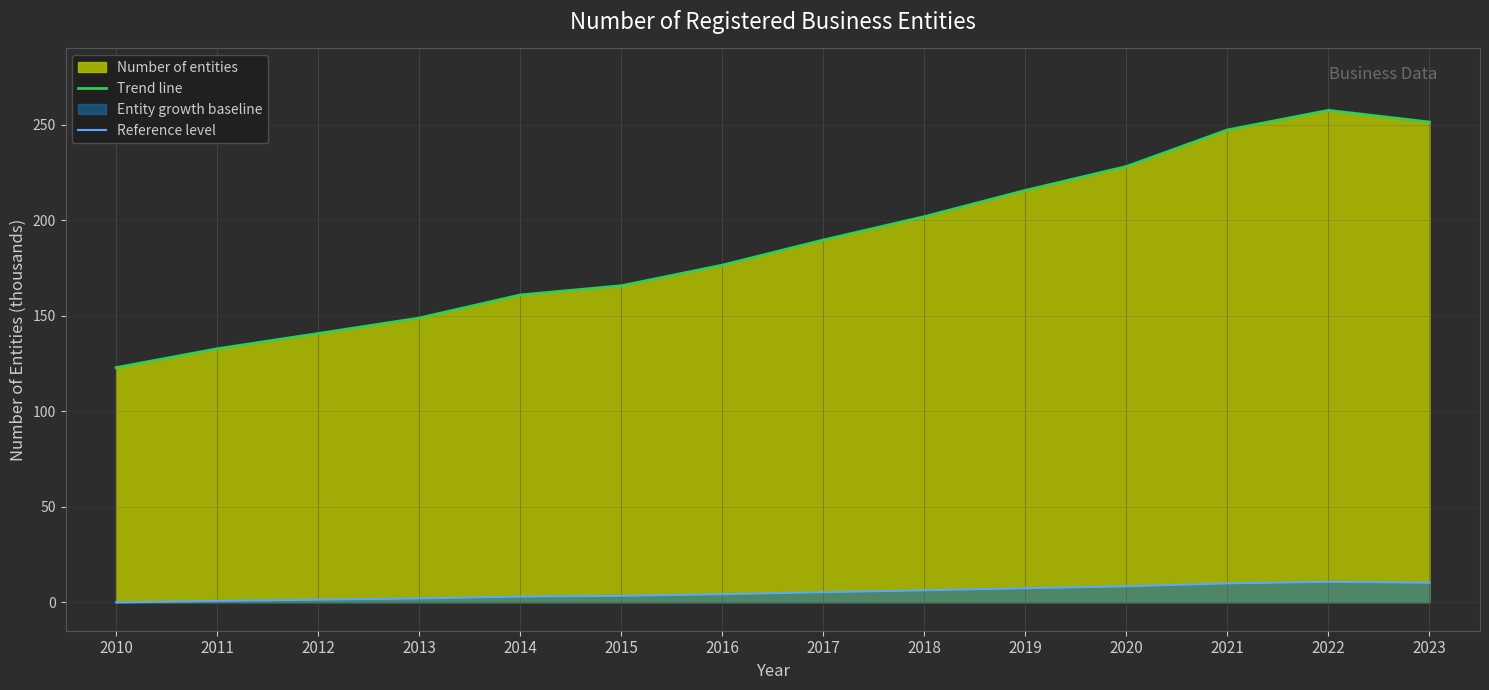

What is the minimum value for Reference level?

-0.2